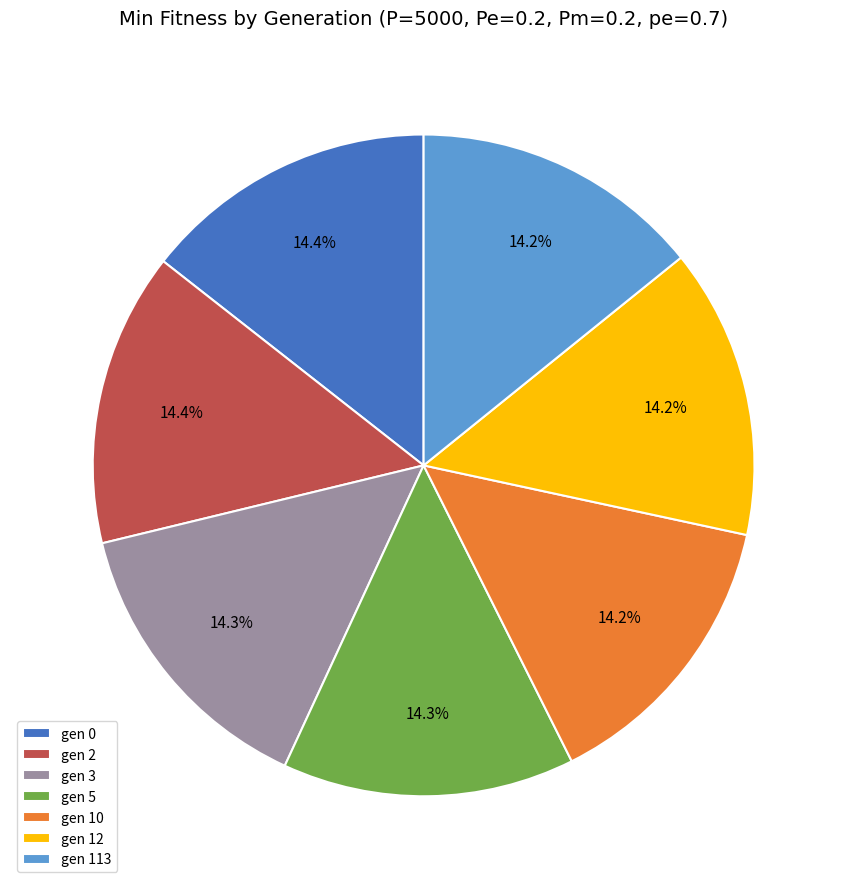

To the nearest percent, what portion does gen 2 represent?

14%